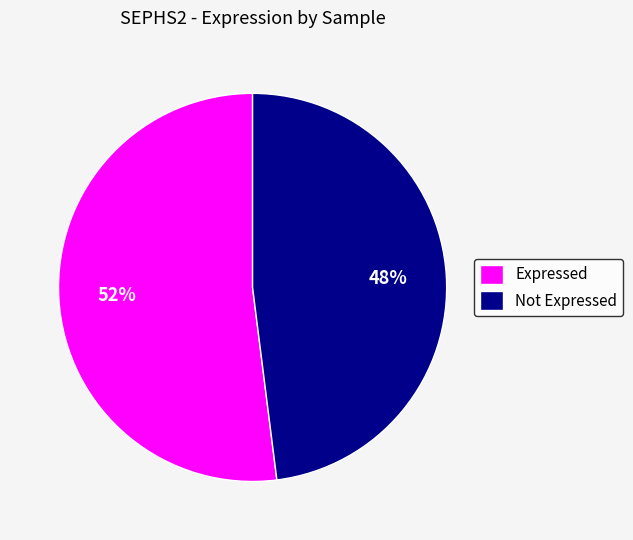

To the nearest percent, what portion does Not Expressed represent?

48%